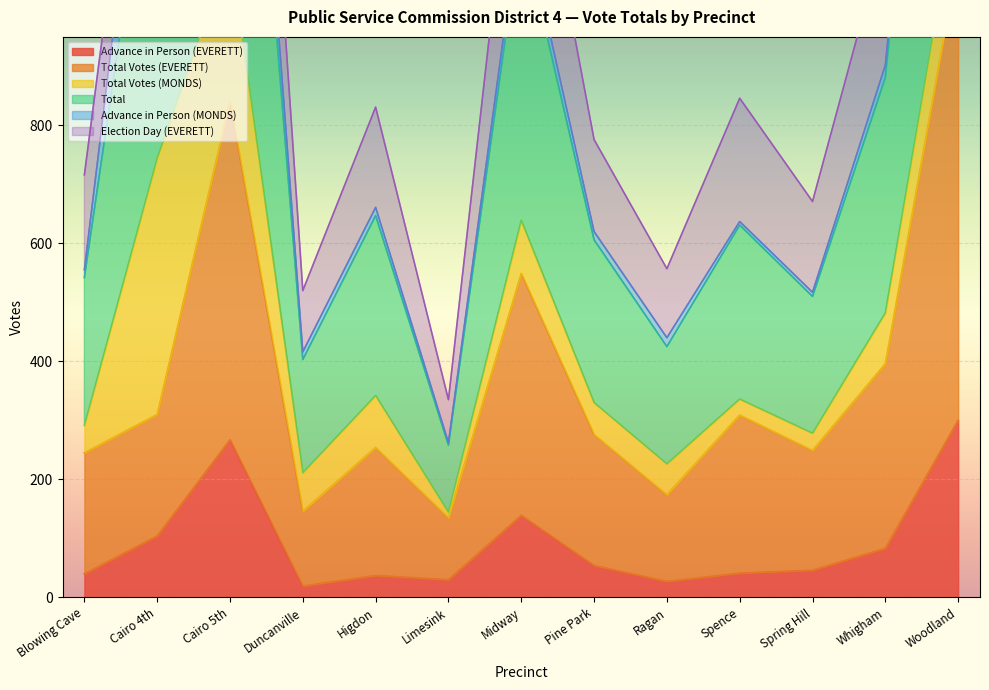

What is the difference between the second highest and second lowest values in the Total series?

1622